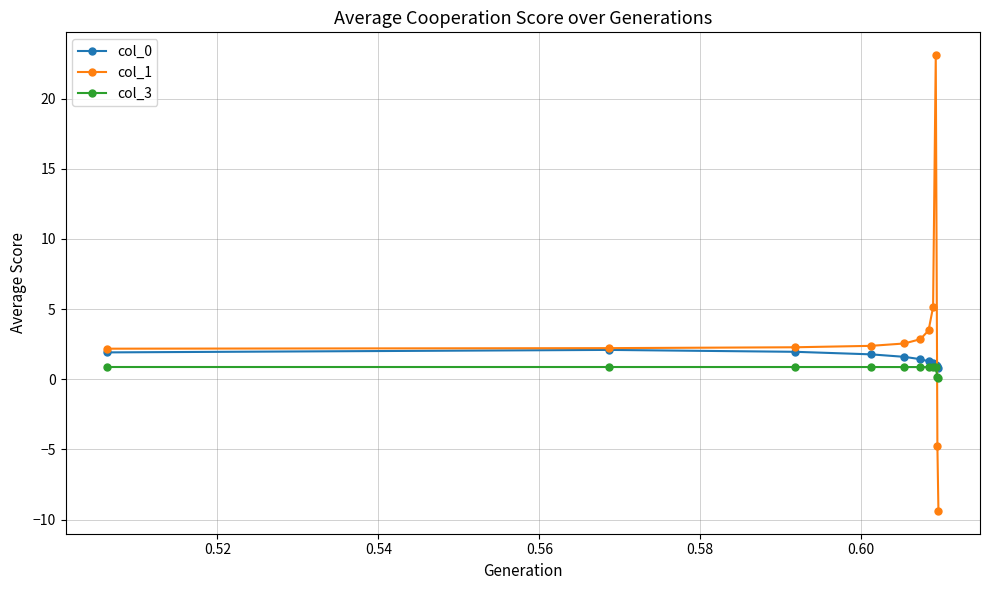

True or false: col_0 has more than 0 interior local peaks.

True